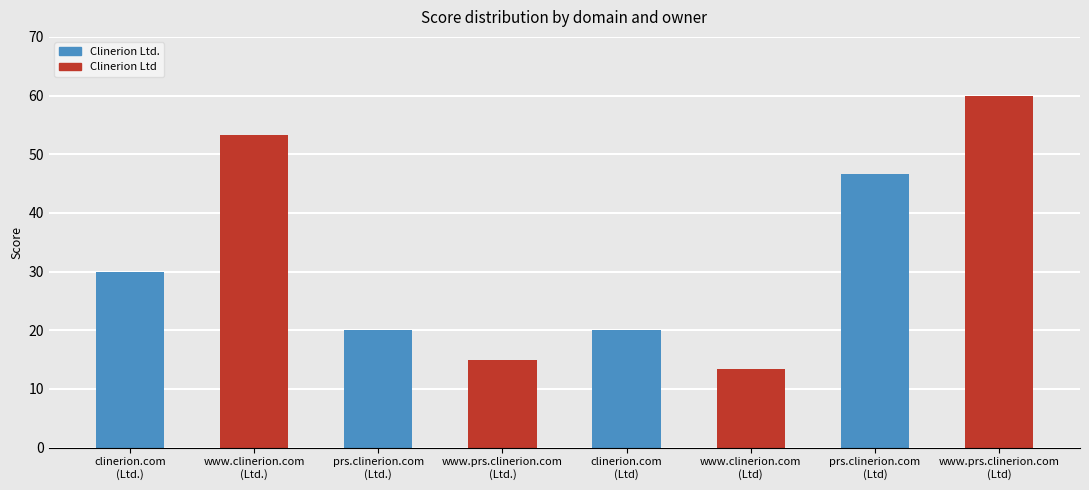

List the labels in order of value, largest first.

www.prs.clinerion.com
(Ltd), www.clinerion.com
(Ltd.), prs.clinerion.com
(Ltd), clinerion.com
(Ltd.), clinerion.com
(Ltd), prs.clinerion.com
(Ltd.), www.prs.clinerion.com
(Ltd.), www.clinerion.com
(Ltd)